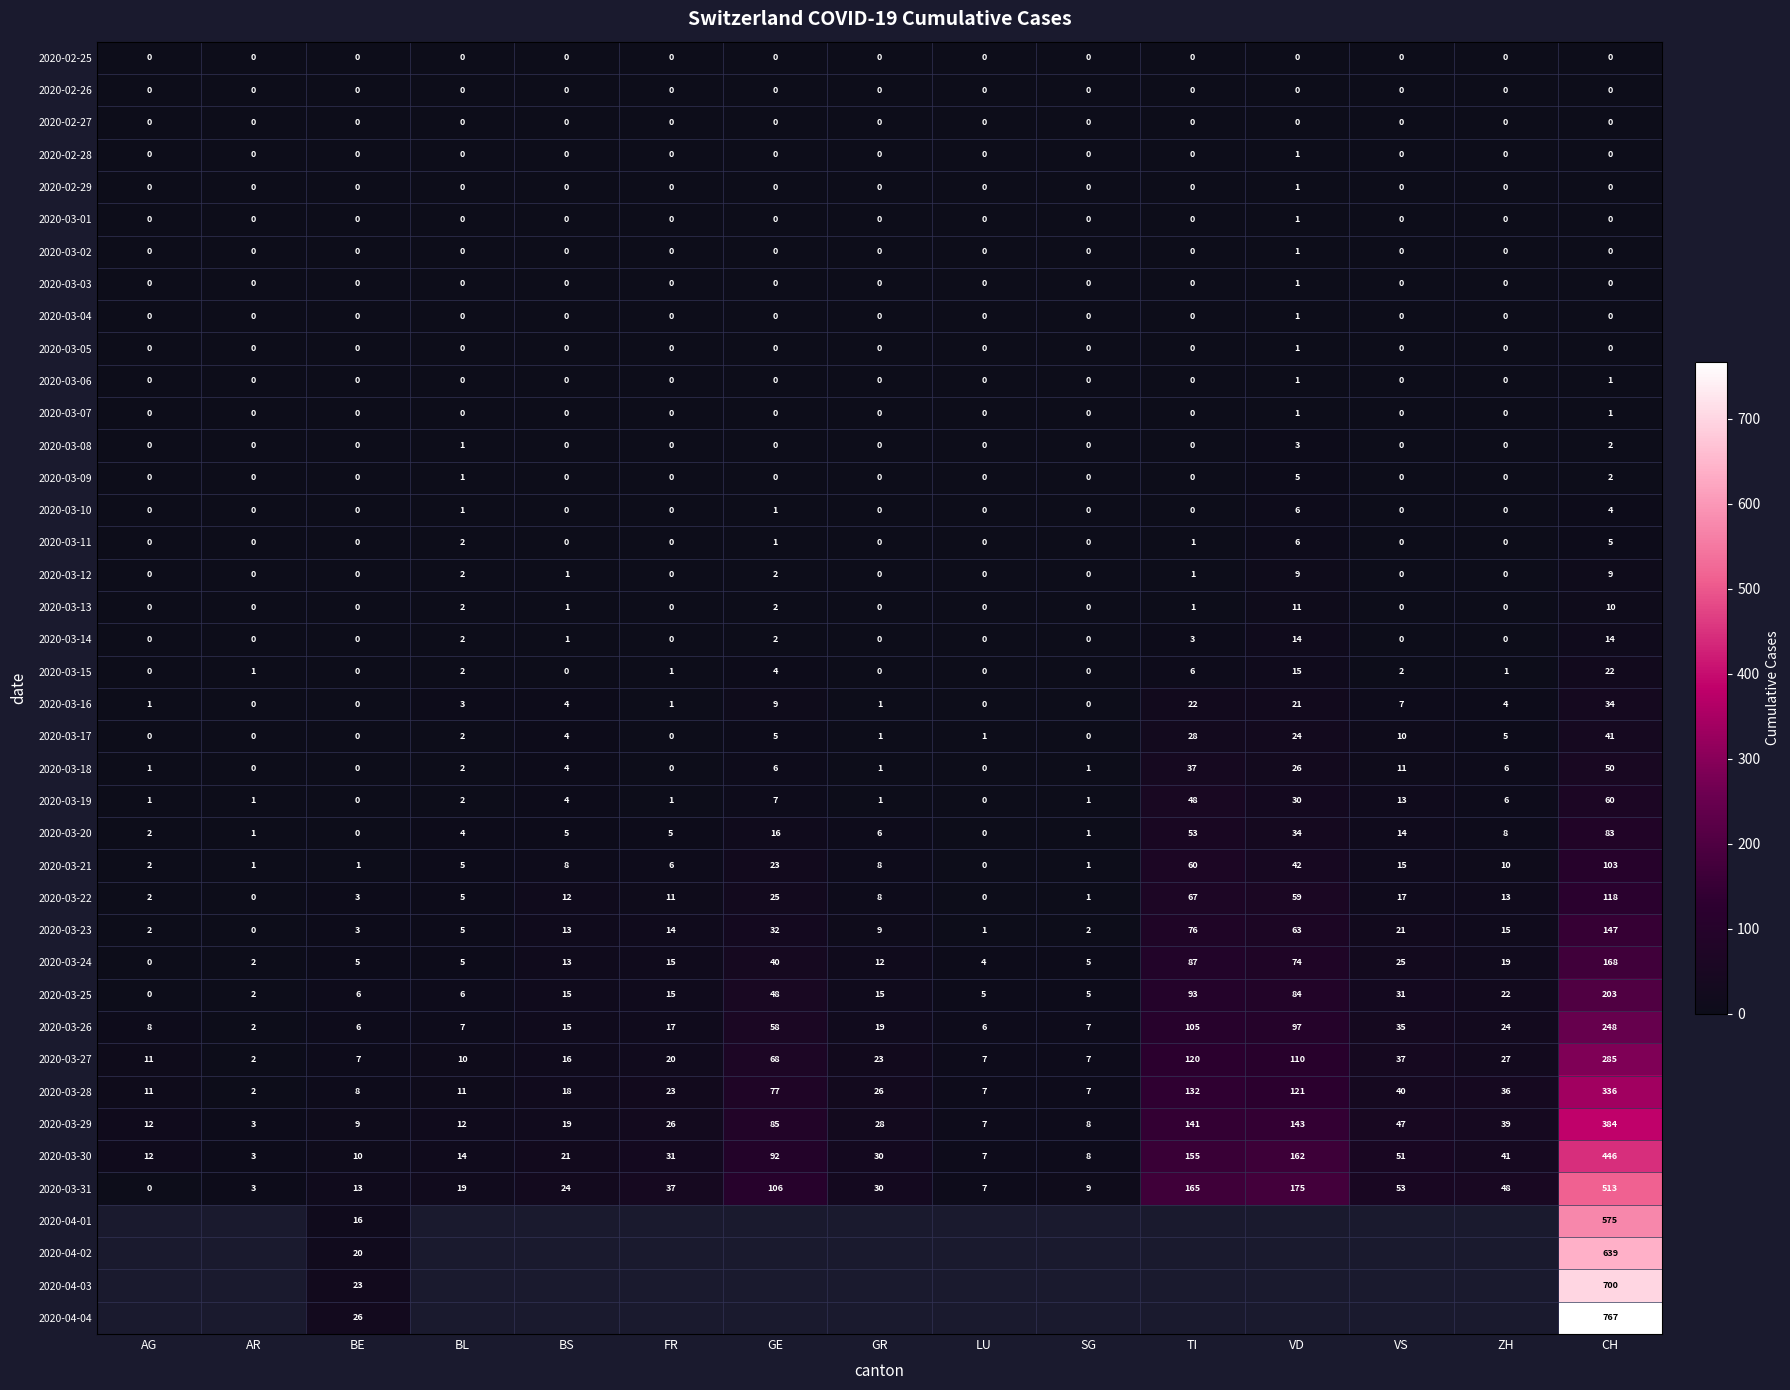

What is the difference between the 2020-03-17 values at LU and BS?

3